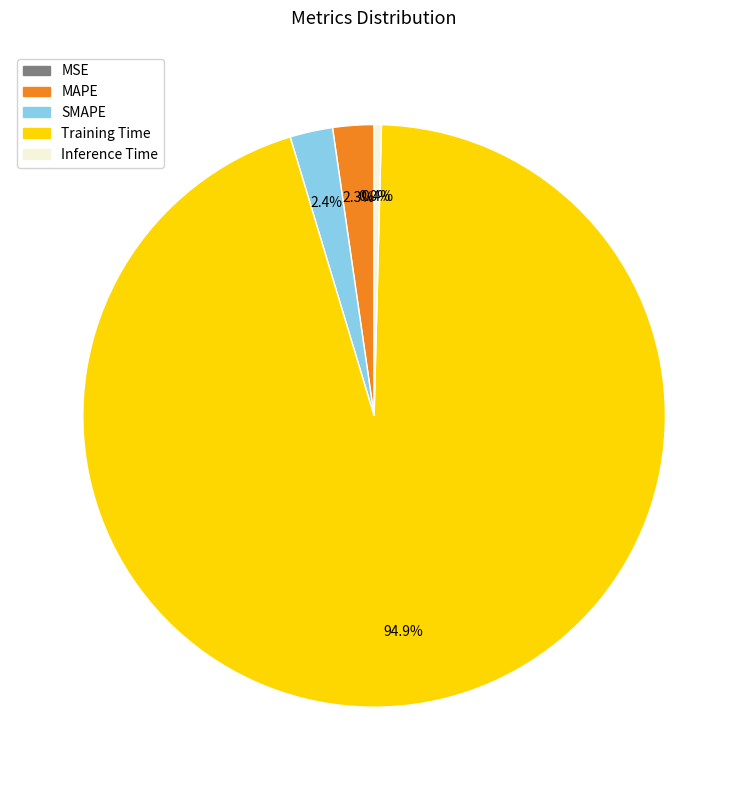

Which slice is the largest?

Training Time